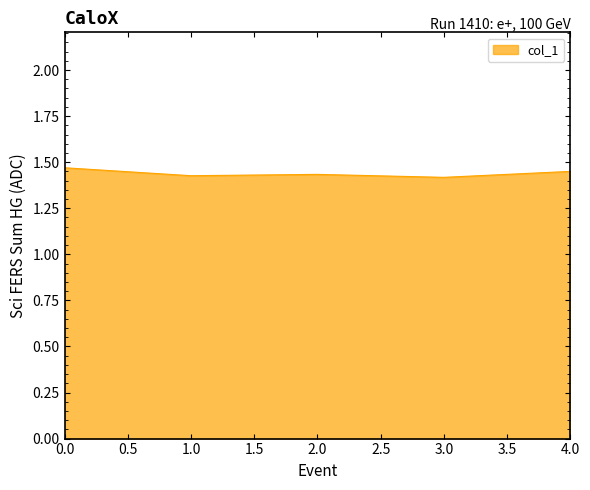

What is the sum of all values?

7.2